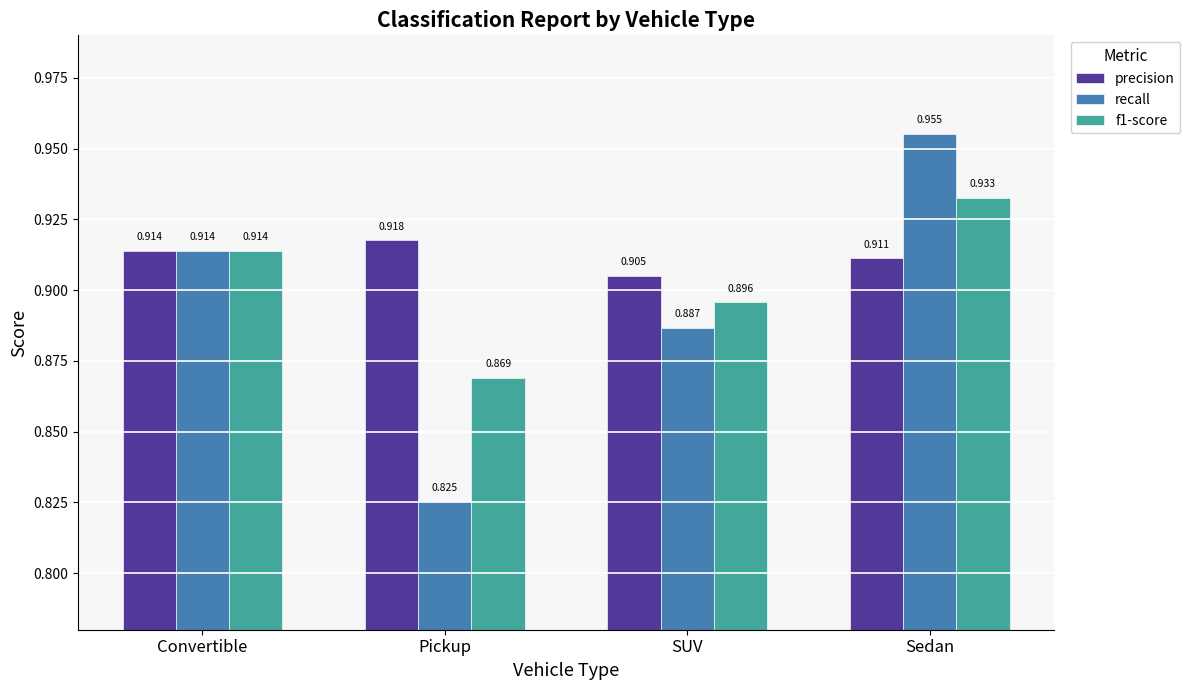

Is the value of precision at Convertible greater than the value of recall at Pickup?

Yes